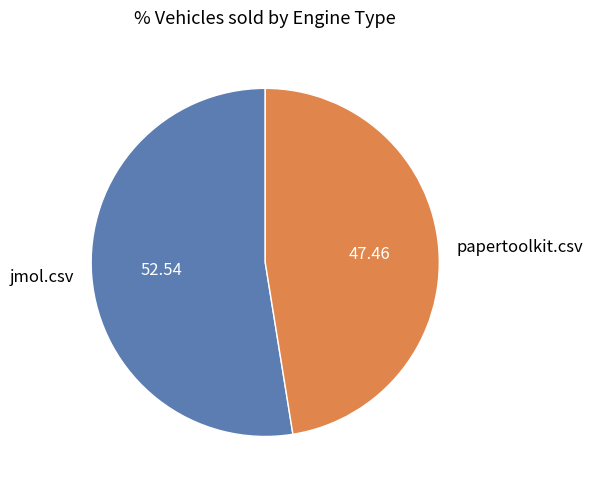

The jmol.csv slice represents 53% of the pie. True or false?

True